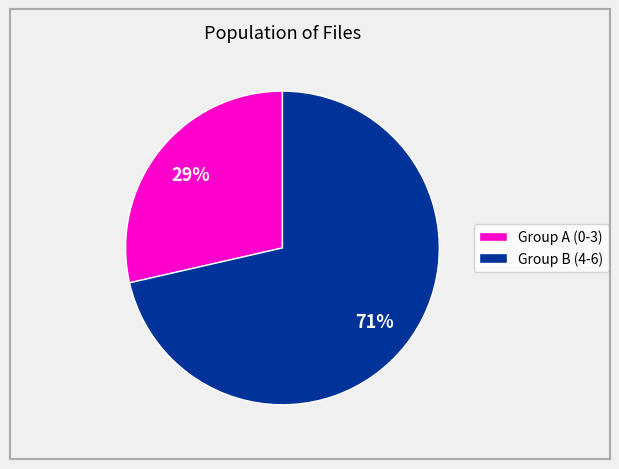

To the nearest percent, what is the average slice percentage?

50%